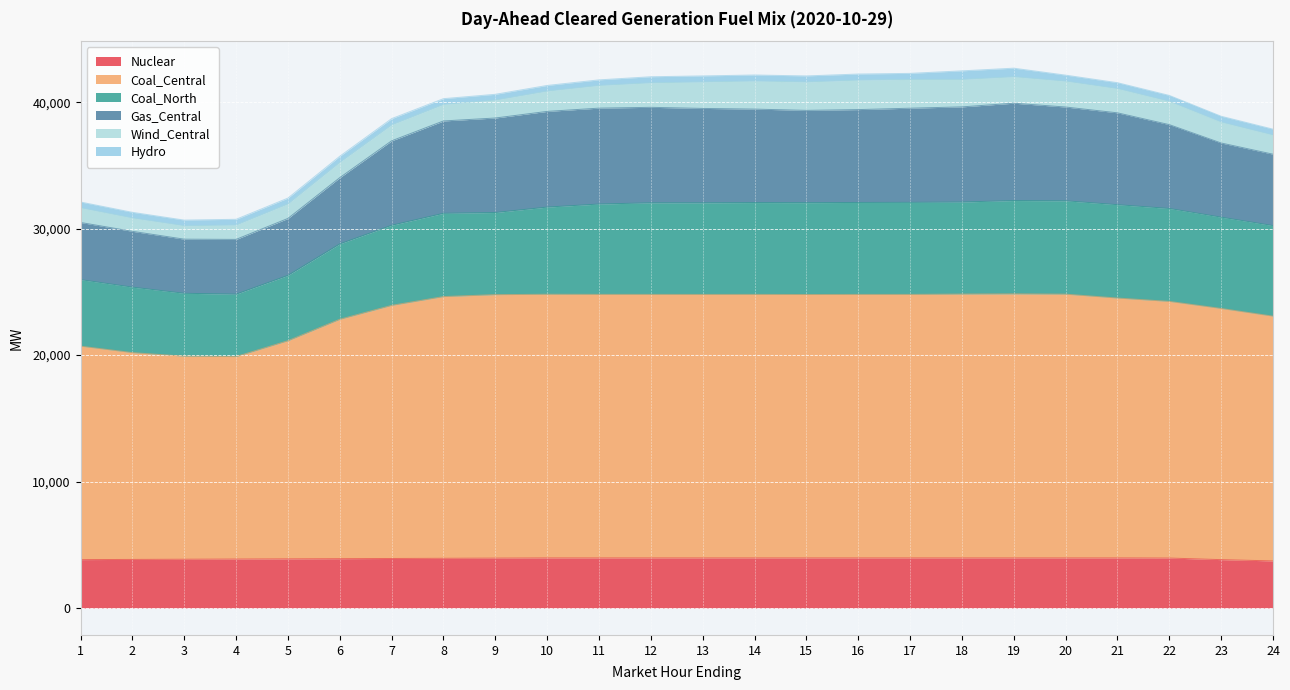

At which label is Coal_North closest to 6160?

7